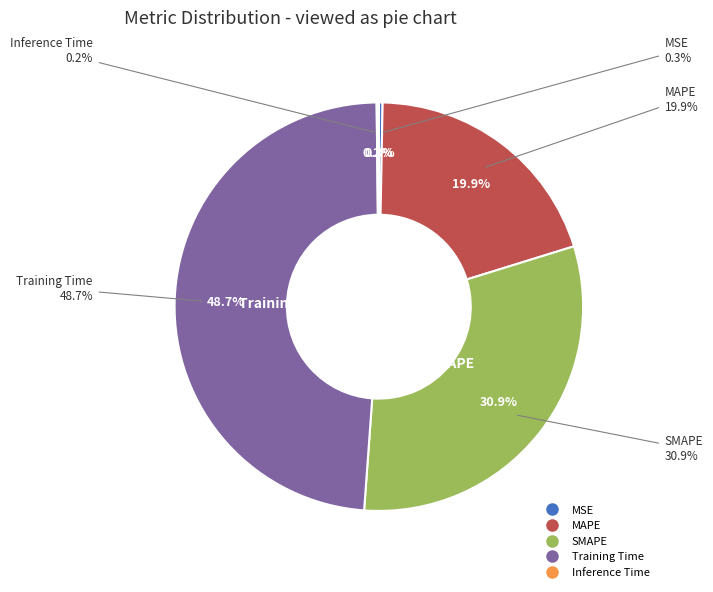

To the nearest percent, what portion does Training Time represent?

49%